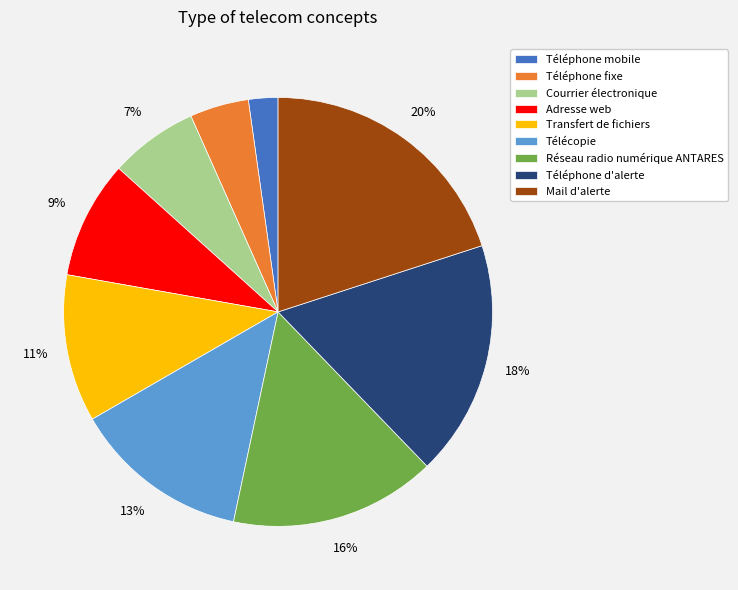

The Mail d'alerte slice represents 7% of the pie. True or false?

False